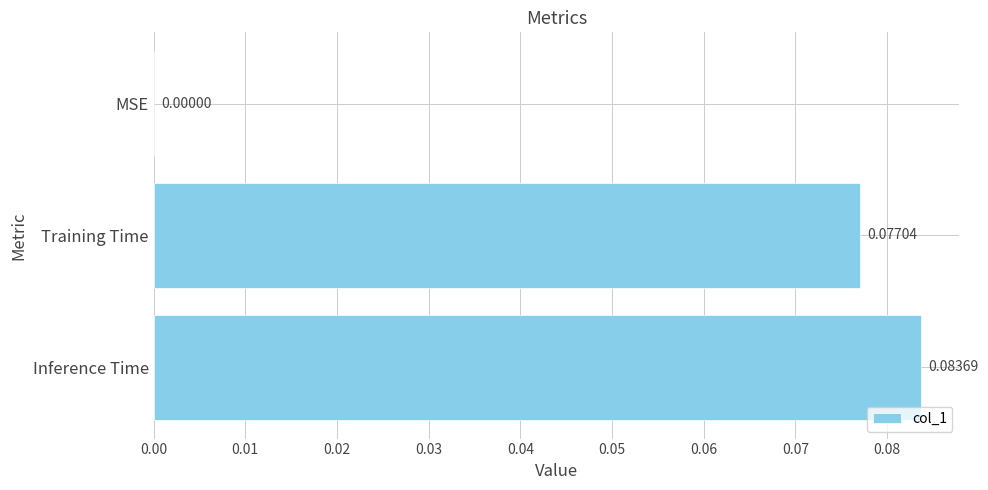

Where is the data nearest to the value 0?

MSE